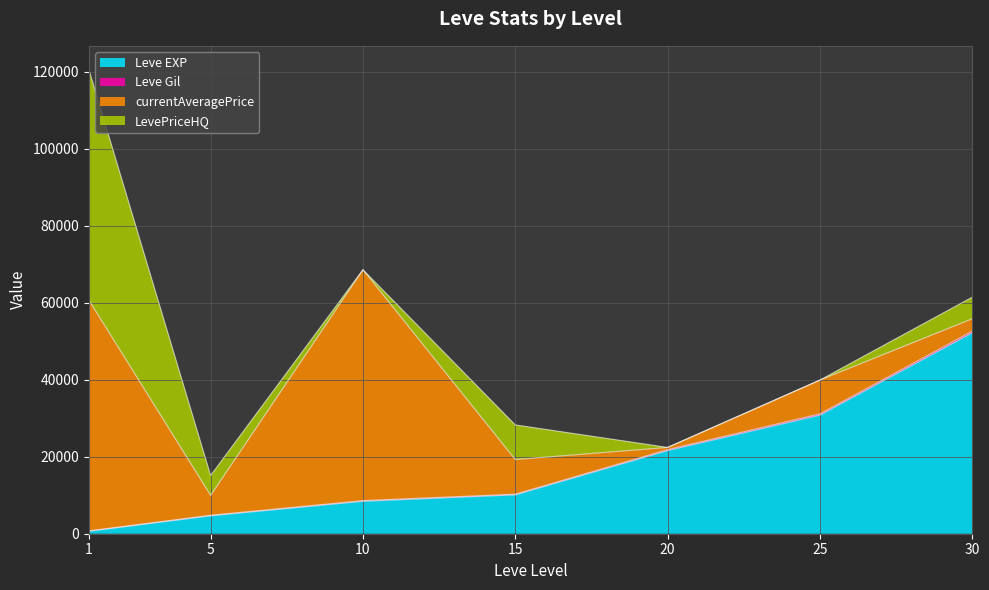

What is the sum of the Leve EXP values at 20 and 10?

30030